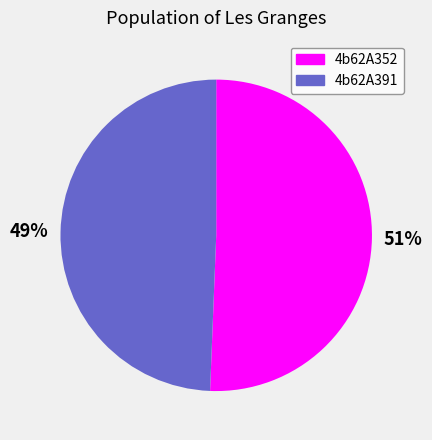

How many segments does this pie chart have?

2